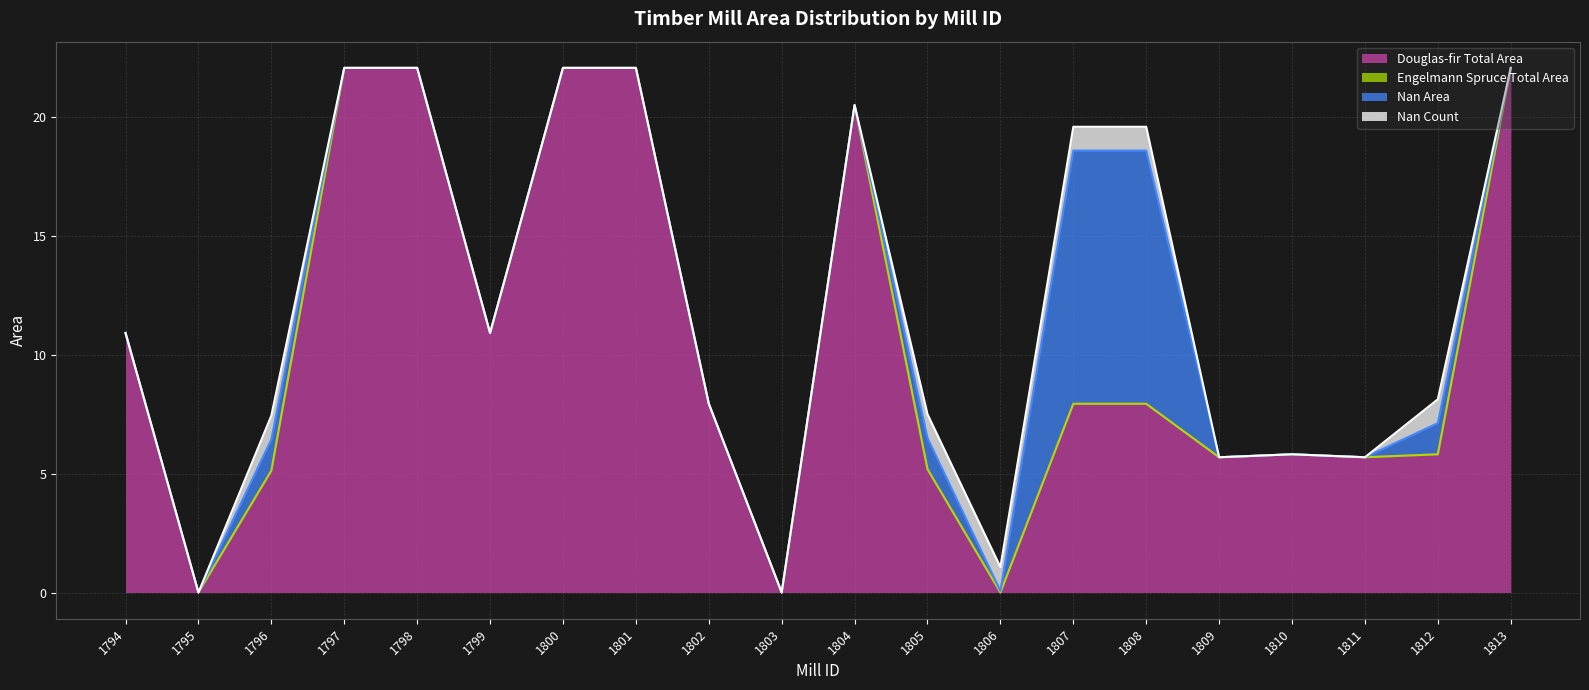

At which category is the sum across all series the highest?

1797